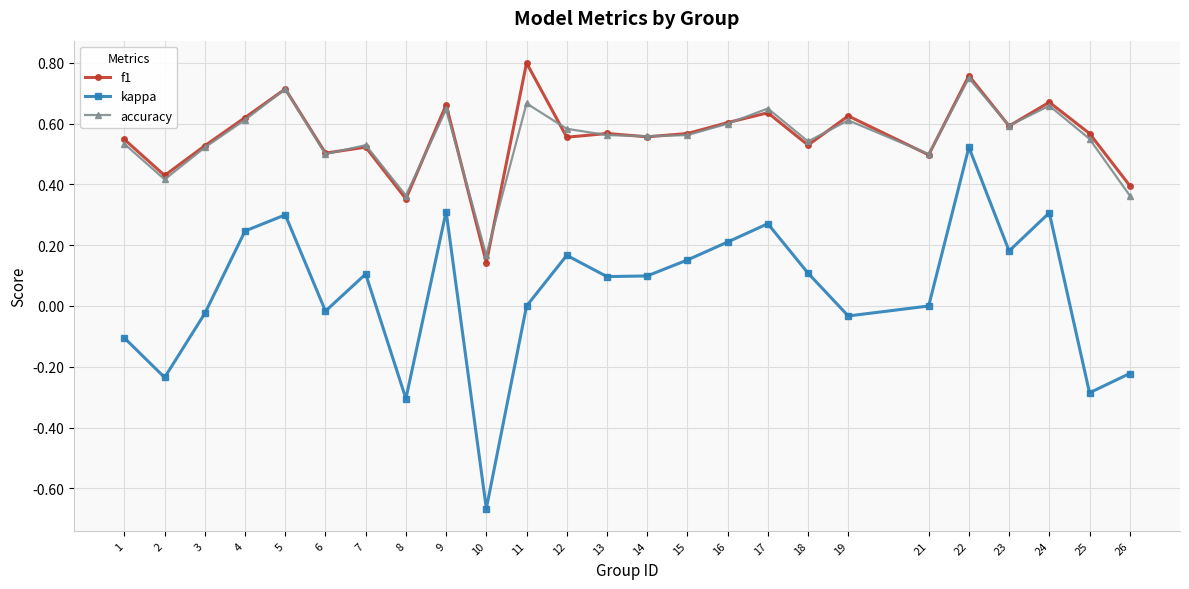

Rank the series by their maximum value, from lowest to highest.

kappa, accuracy, f1